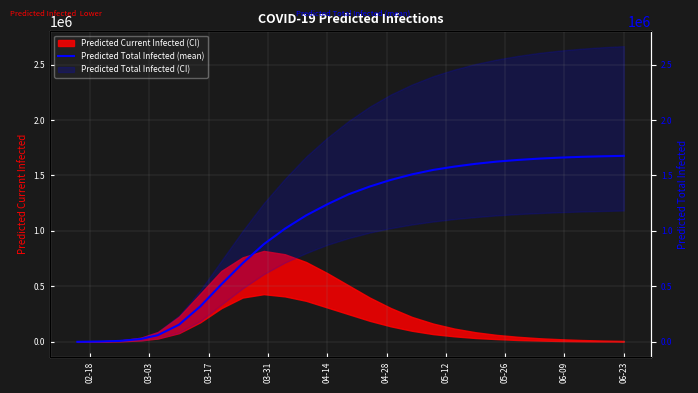

Which label corresponds to the smallest value in the chart?

02-18